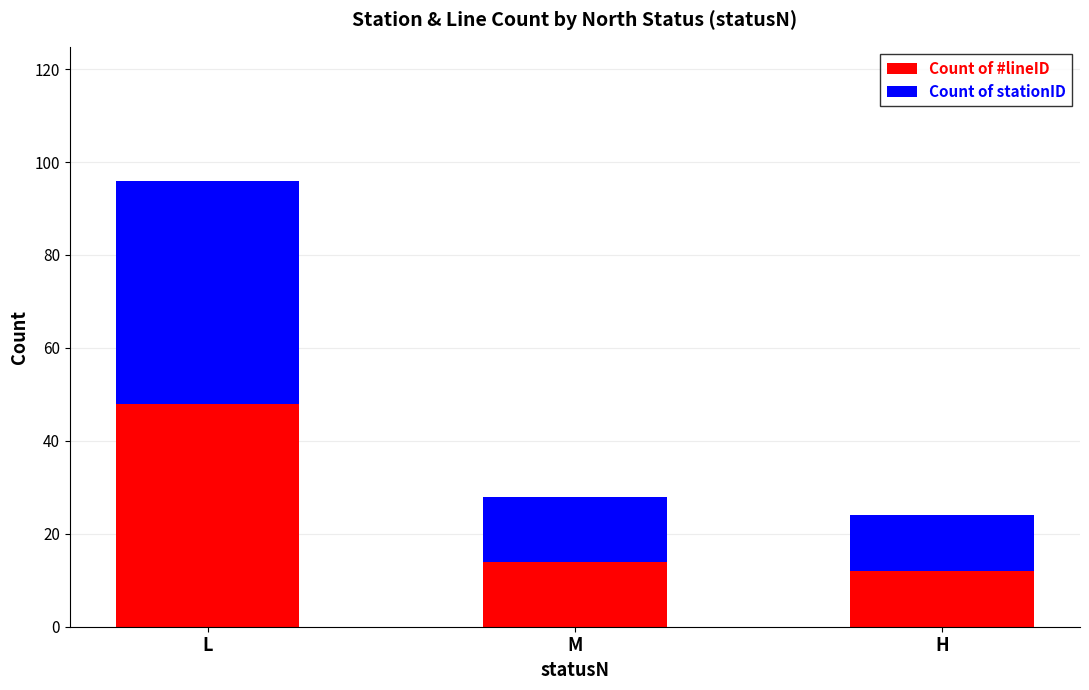

True or false: Count of #lineID has a value of 11 at L.

False